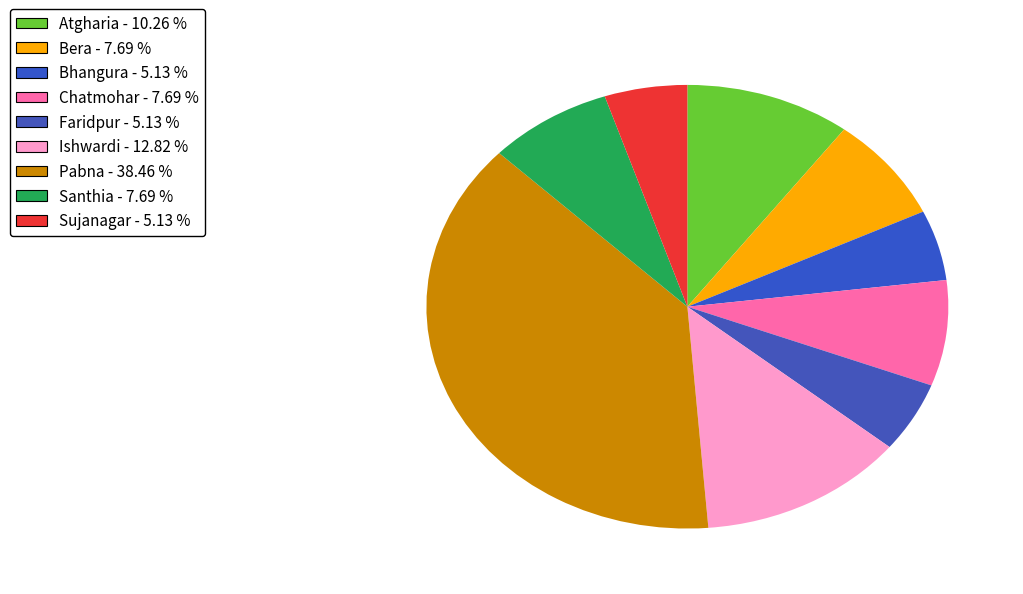

To the nearest percent, what percentage of the pie is Atgharia?

10%